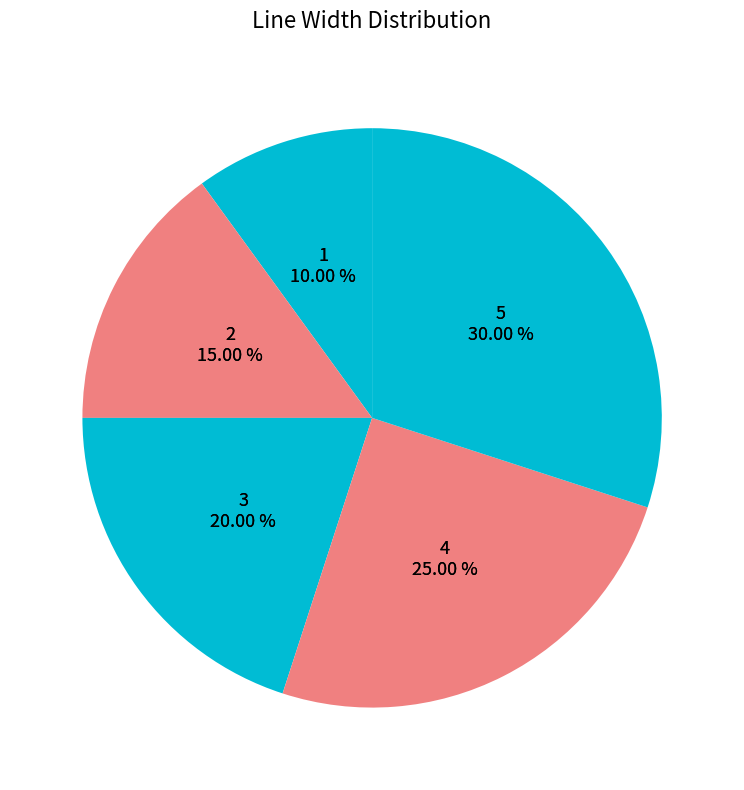

To the nearest percent, what is the difference between the largest and smallest slice percentages?

20%